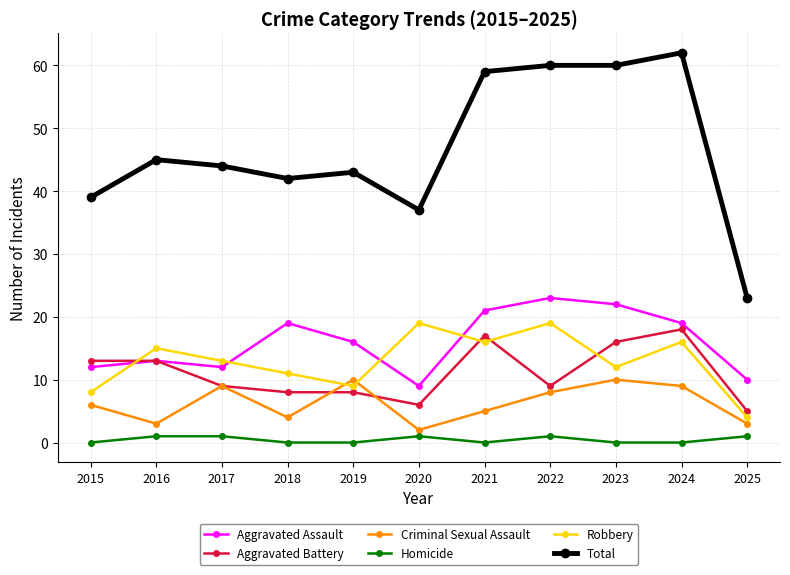

What is the value of the Aggravated Battery point at the 9th from the left?

16